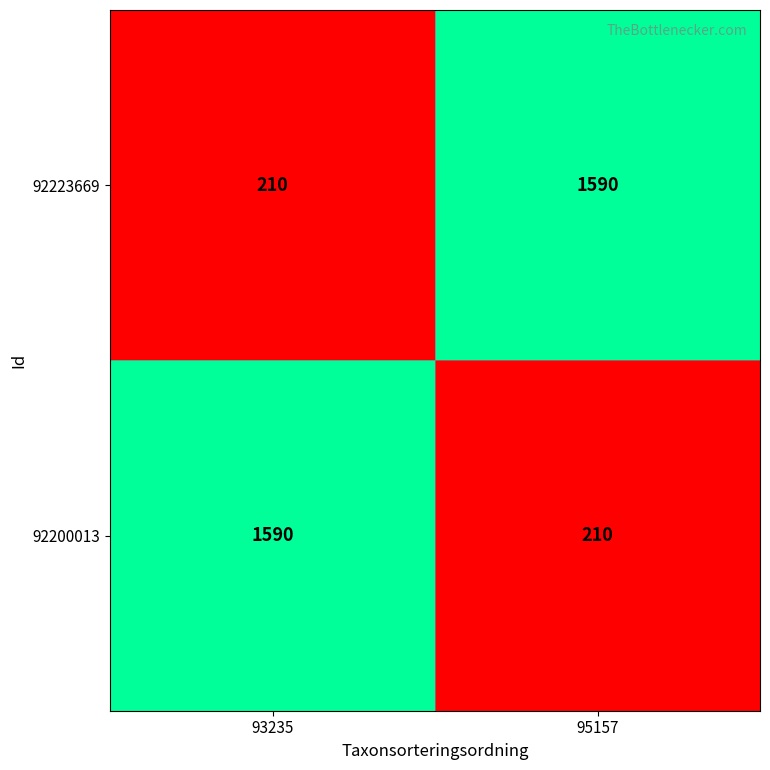

What is the highest value of the 92200013 series?

1590